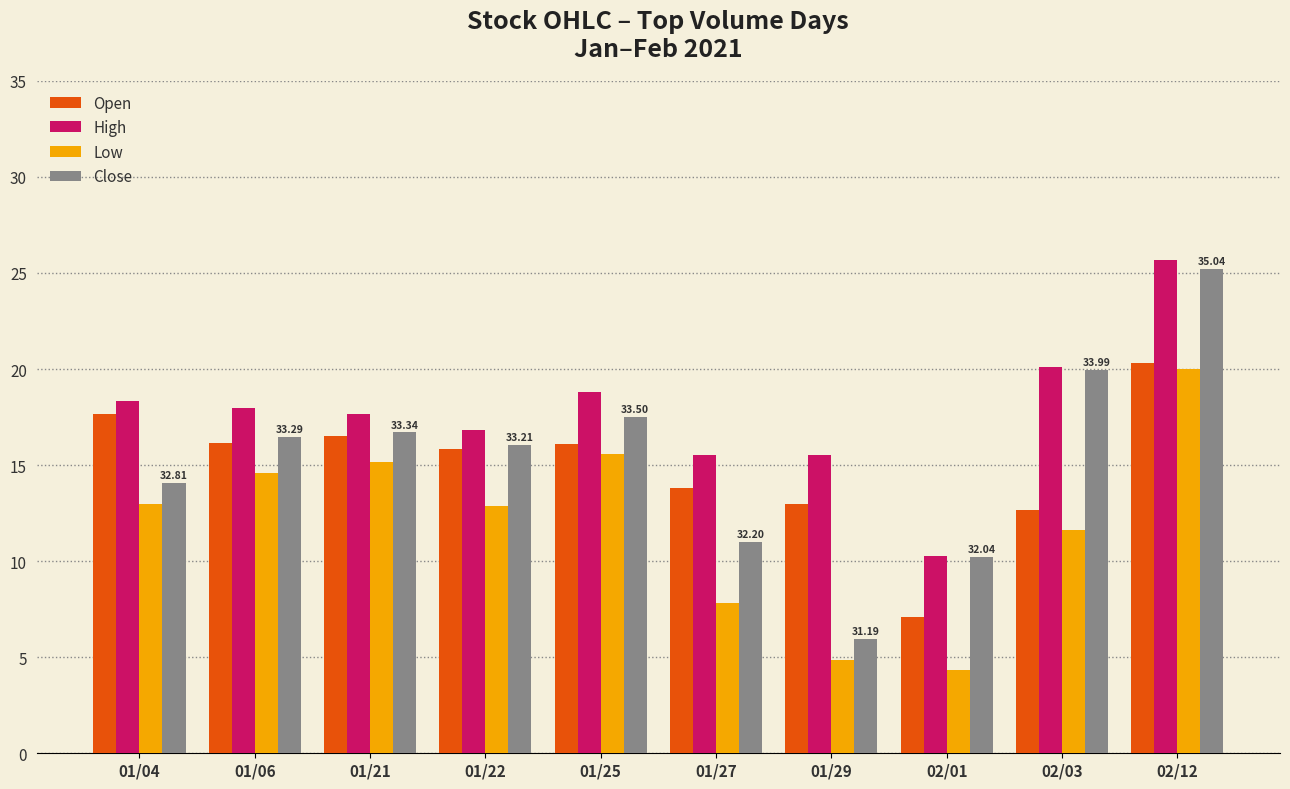

What is the label of the 10th bar from the left?

02/12